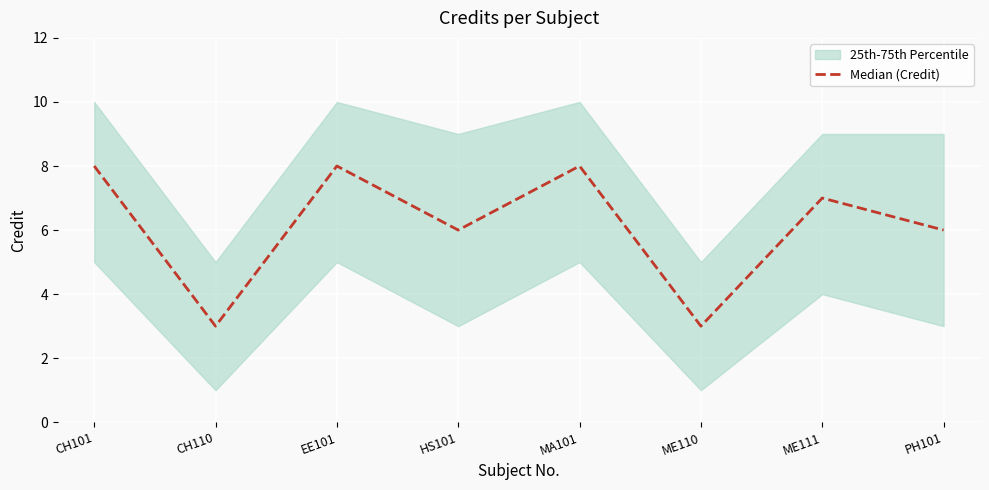

At which label is the value closest to 5?

HS101